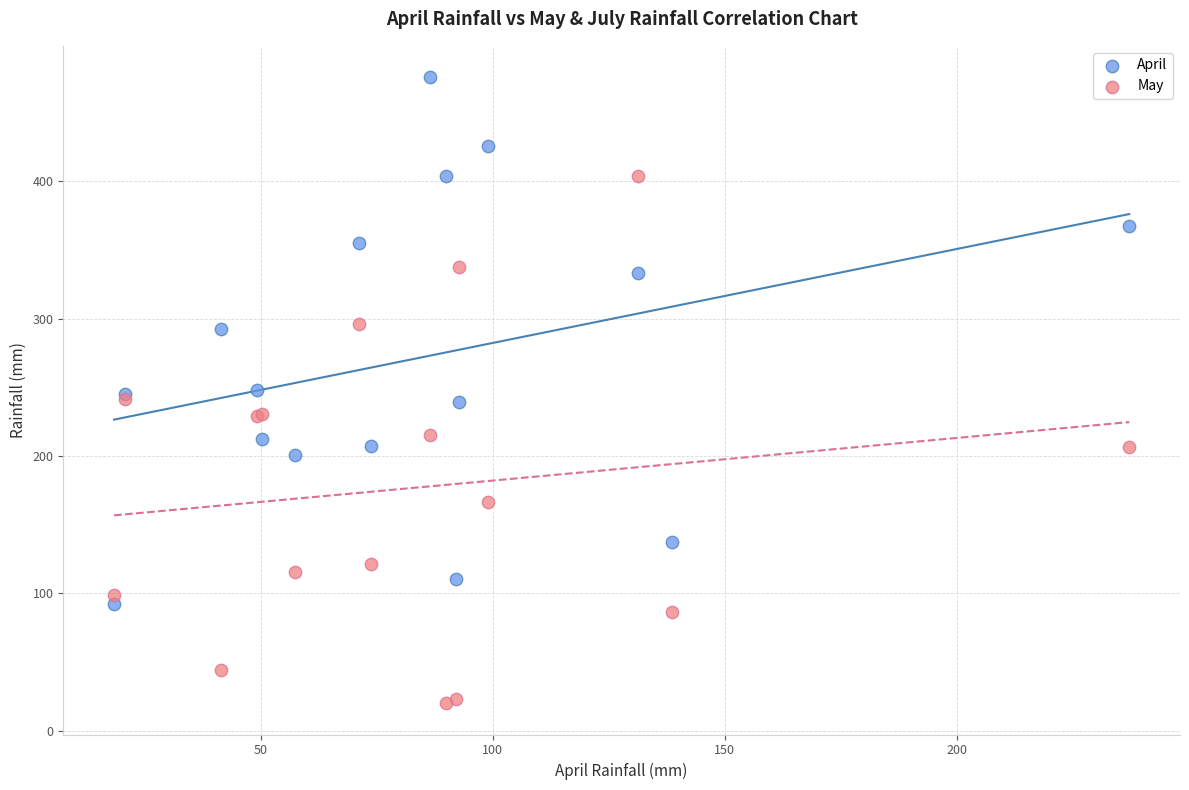

What is the X range (max minus min) for the scatter plot?

218.8